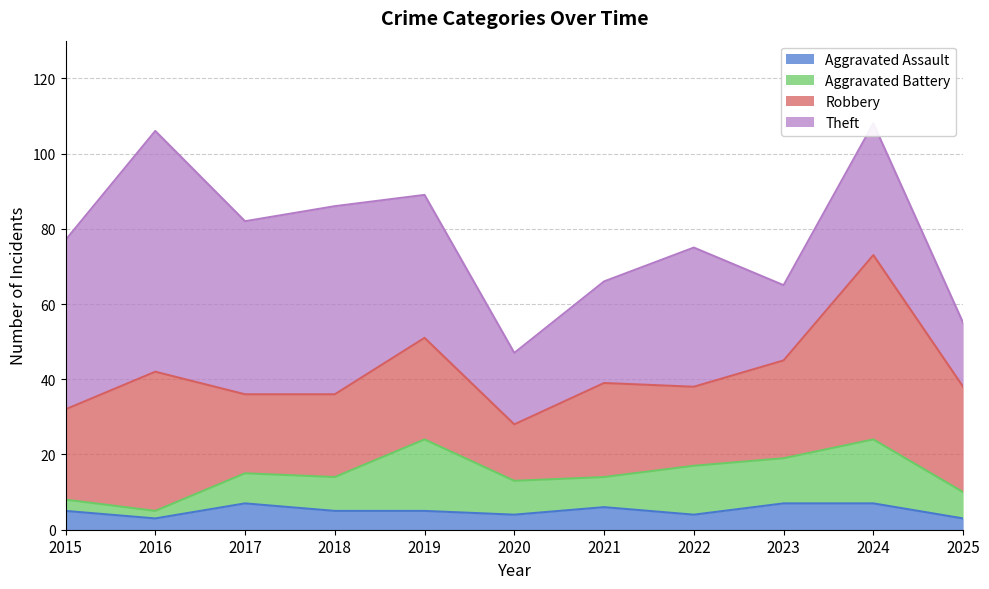

At which label does Aggravated Assault first exceed 5?

2017